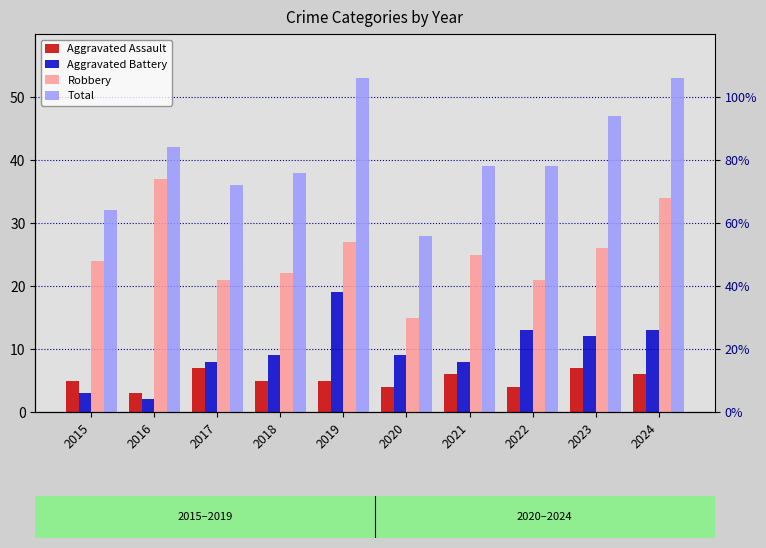

How many Aggravated Assault values are between 4 and 6?

7